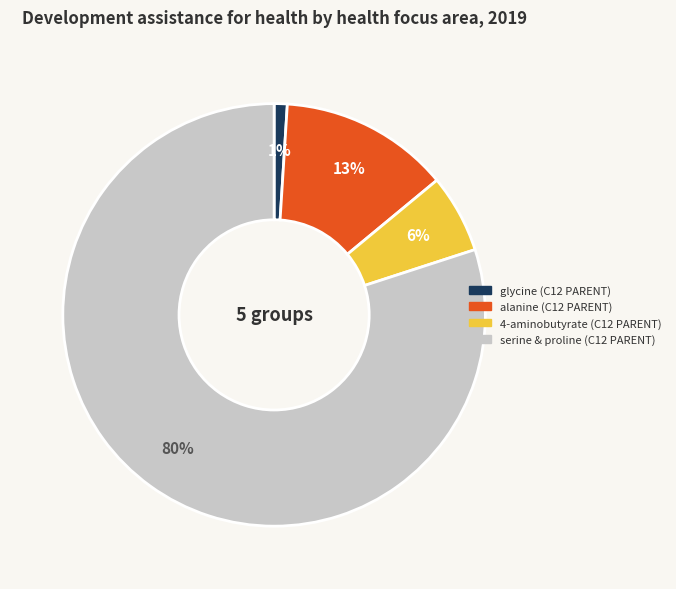

Does serine account for over 50% of the chart?

Yes